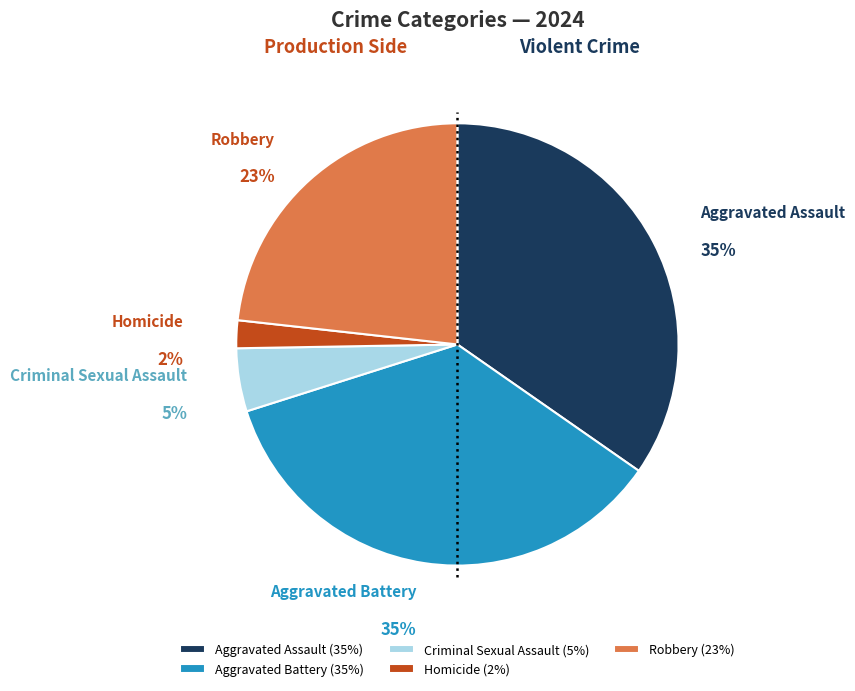

True or false: Aggravated Battery accounts for 27% of the total.

False